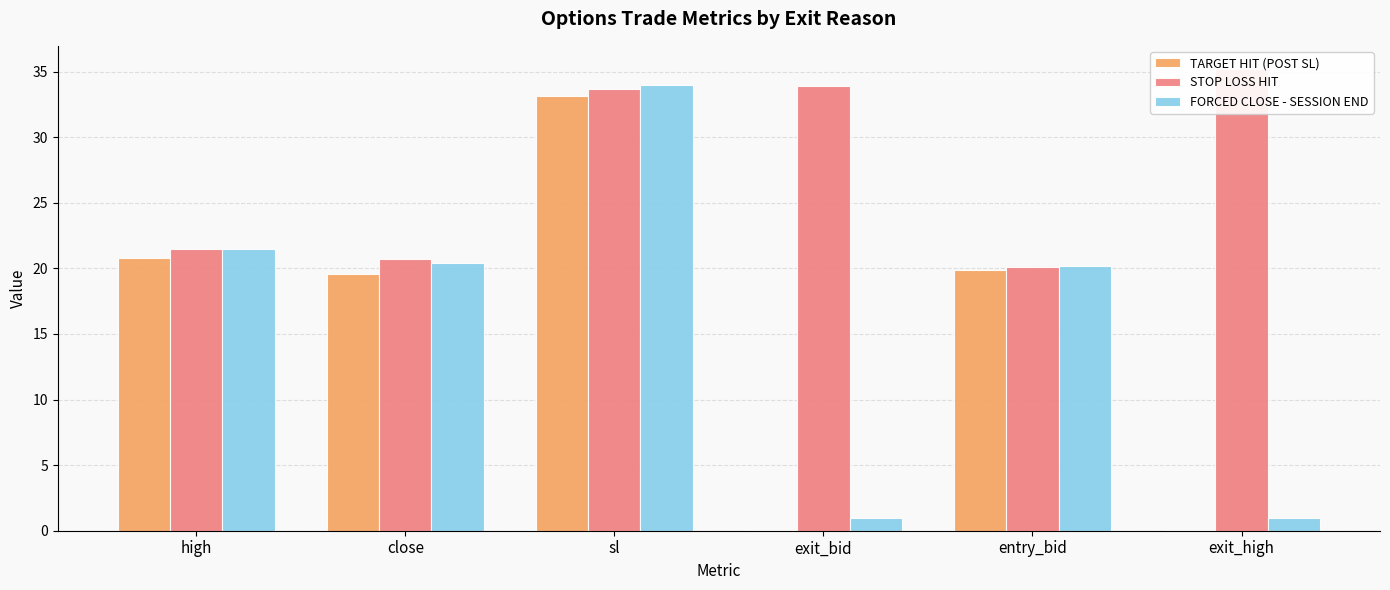

The STOP LOSS HIT series shows 20.7 at close. True or false?

True